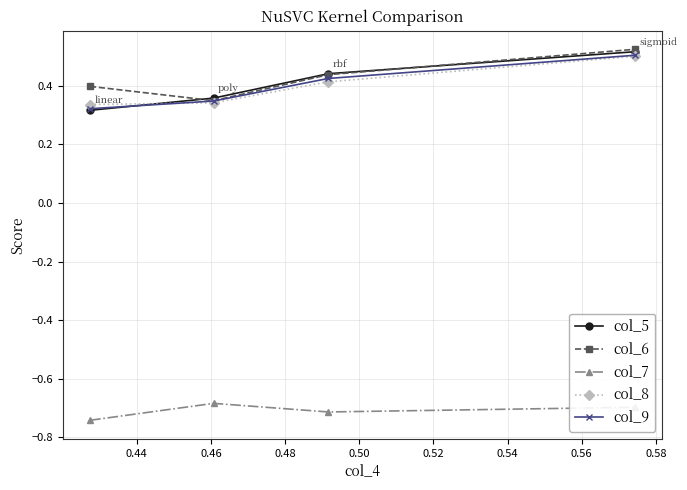

At how many categories does at least one series exceed 0?

4